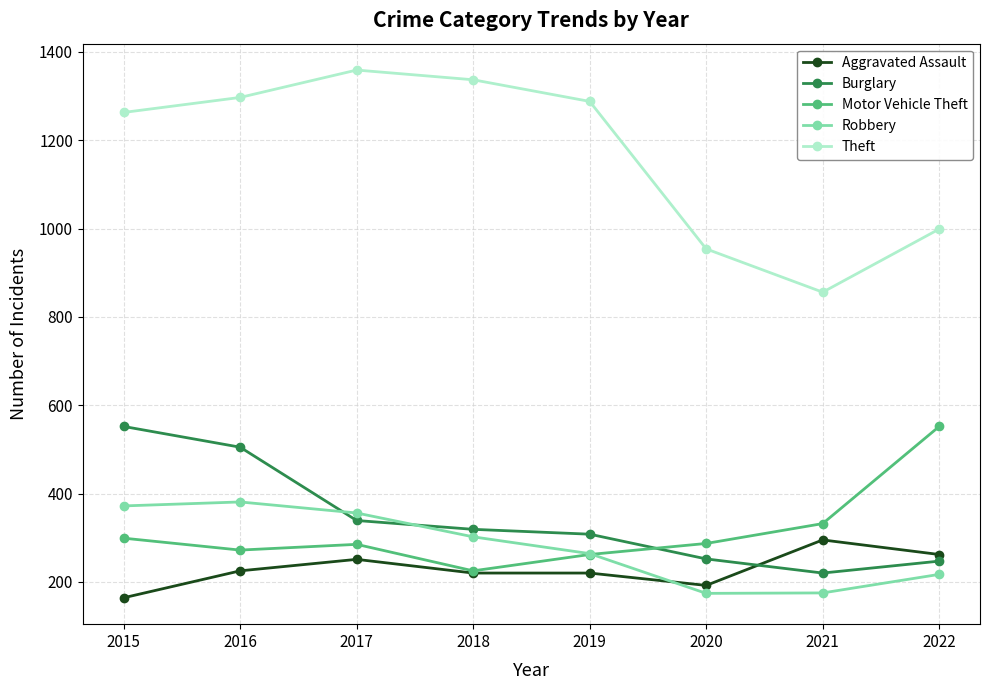

What are all the series names shown in the legend?

Aggravated Assault, Burglary, Motor Vehicle Theft, Robbery, Theft